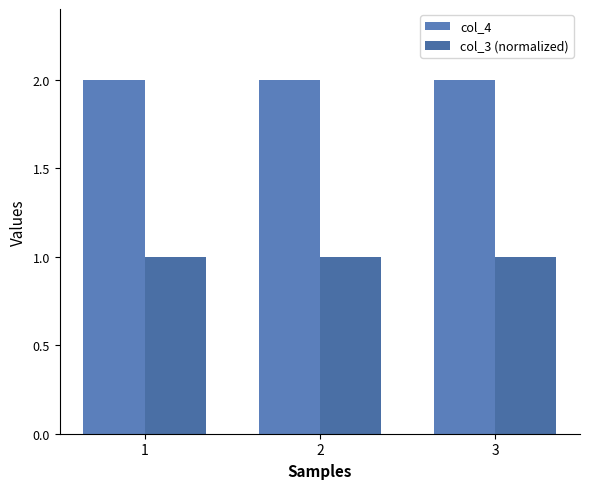

At 3, list the series in order from largest to smallest.

col_4, col_3 (normalized)